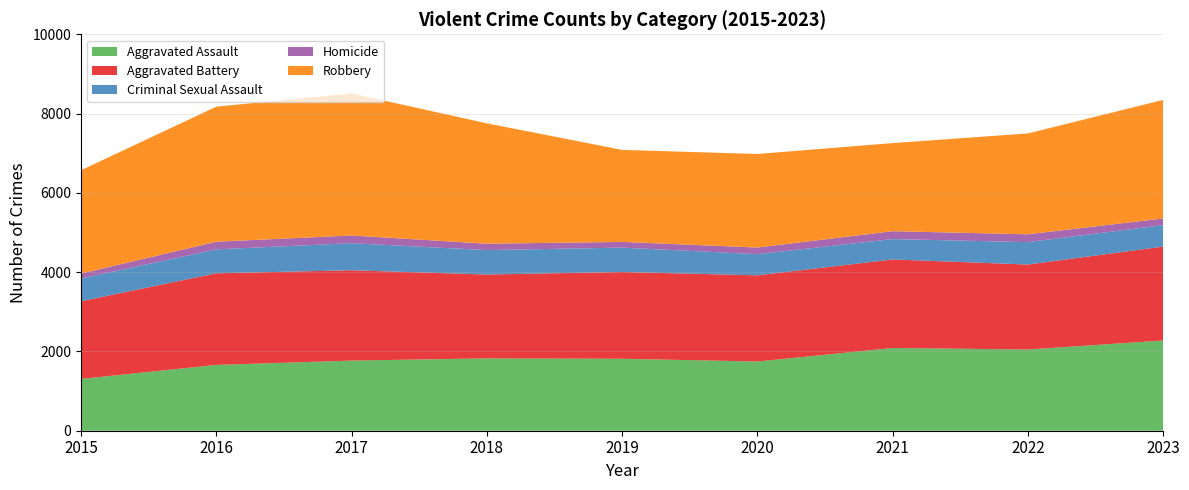

Reading right to left, list all the values displayed in this chart.

Aggravated Assault: 2023=2276	2022=2049	2021=2087	2020=1746	2019=1815	2018=1825	2017=1769	2016=1660	2015=1307
Aggravated Battery: 2023=2369	2022=2143	2021=2233	2020=2174	2019=2189	2018=2115	2017=2279	2016=2311	2015=1959
Criminal Sexual Assault: 2023=540	2022=565	2021=514	2020=533	2019=615	2018=616	2017=682	2016=604	2015=572
Homicide: 2023=169	2022=198	2021=199	2020=168	2019=144	2018=161	2017=195	2016=193	2015=126
Robbery: 2023=2990	2022=2544	2021=2222	2020=2360	2019=2321	2018=3037	2017=3583	2016=3406	2015=2607